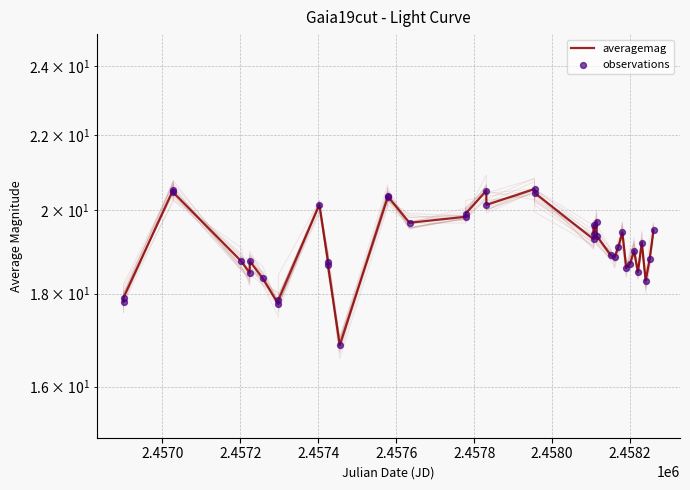

At how many categories does at least one series exceed 18?

35